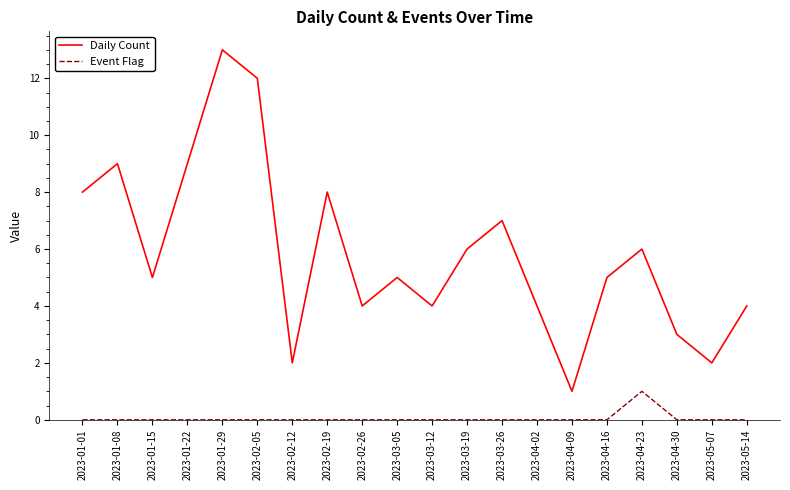

Which series has the largest total across all categories?

Daily Count